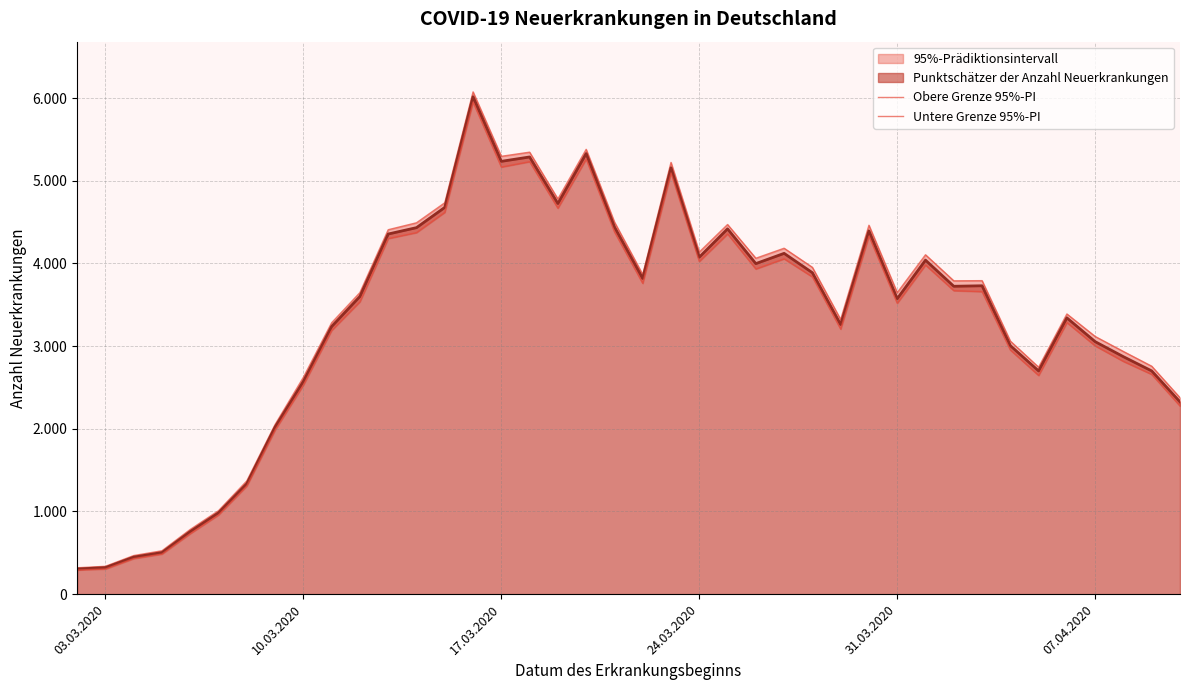

True or false: Untere Grenze 95%-PI has more than 2 points higher than both neighbors.

True